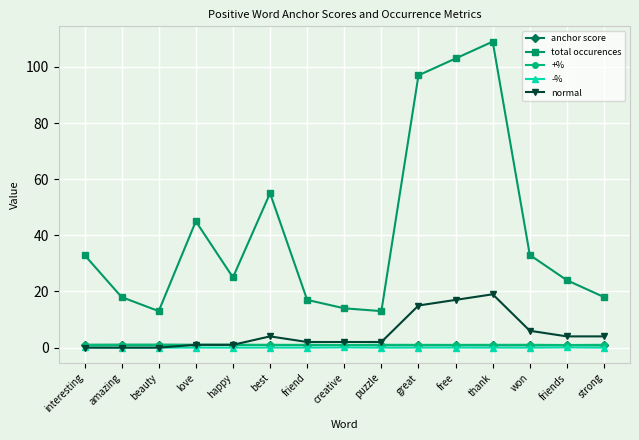

The value of normal at beauty is -5.9. True or false?

False